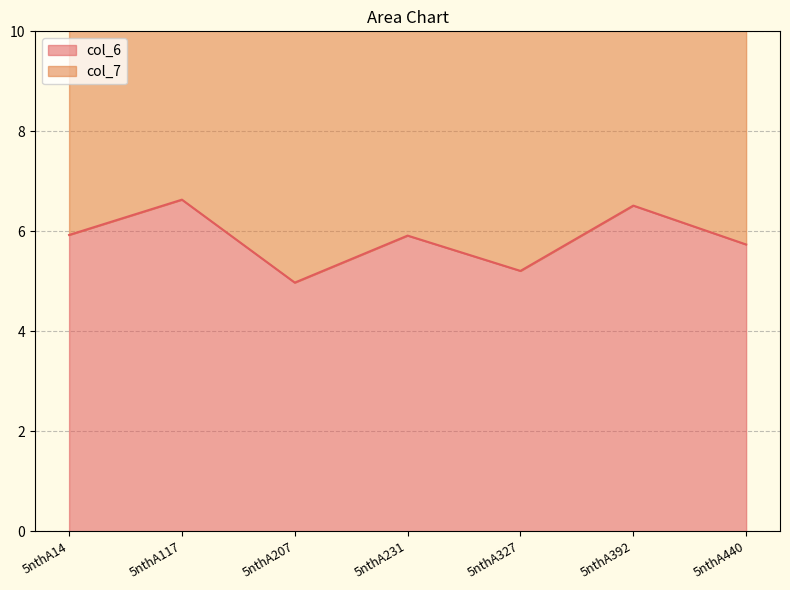

What is the smallest value displayed?

5.0